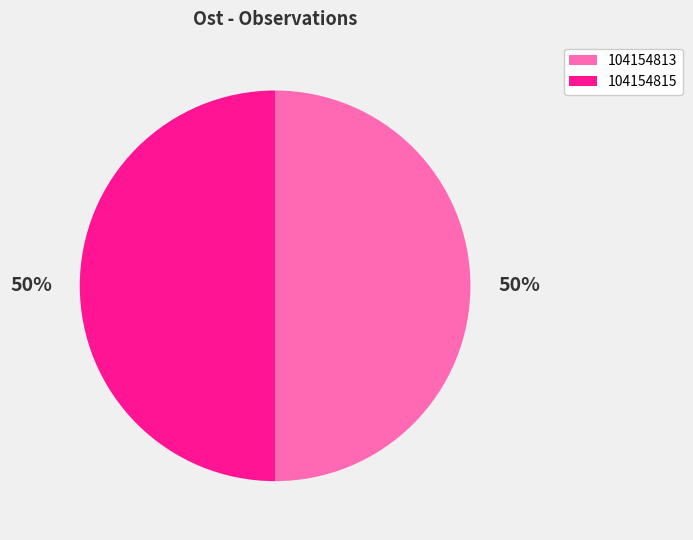

How many slices are in this pie chart?

2